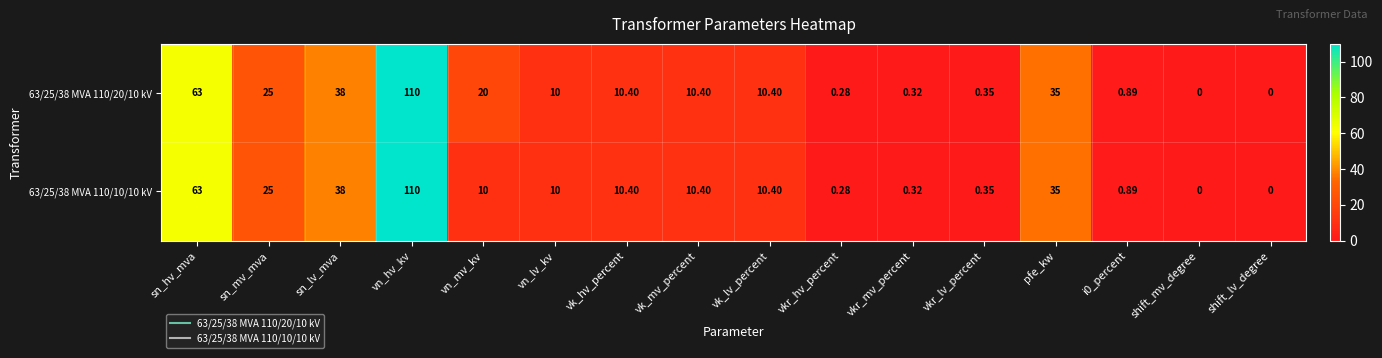

At which category is the sum across all series the highest?

vn_hv_kv